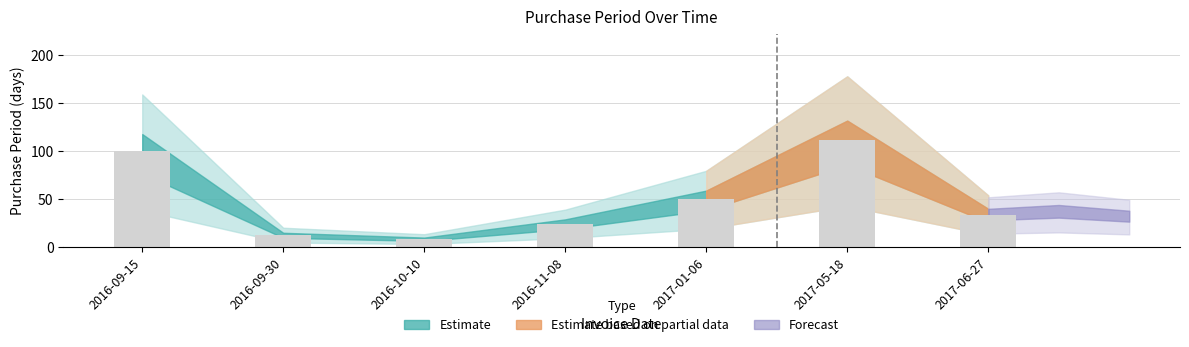

What is the smallest value displayed?

8.5